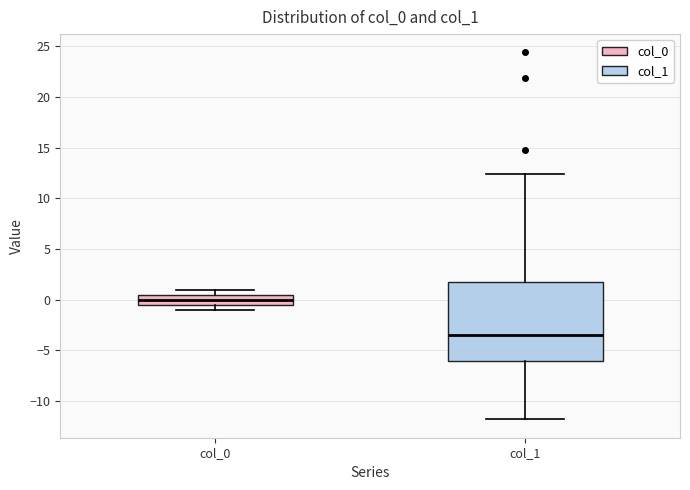

Where is the upper edge of the box for col_0 on the y-axis? The values are not printed on the chart, so give them approximately, as read against the axis.

0.5